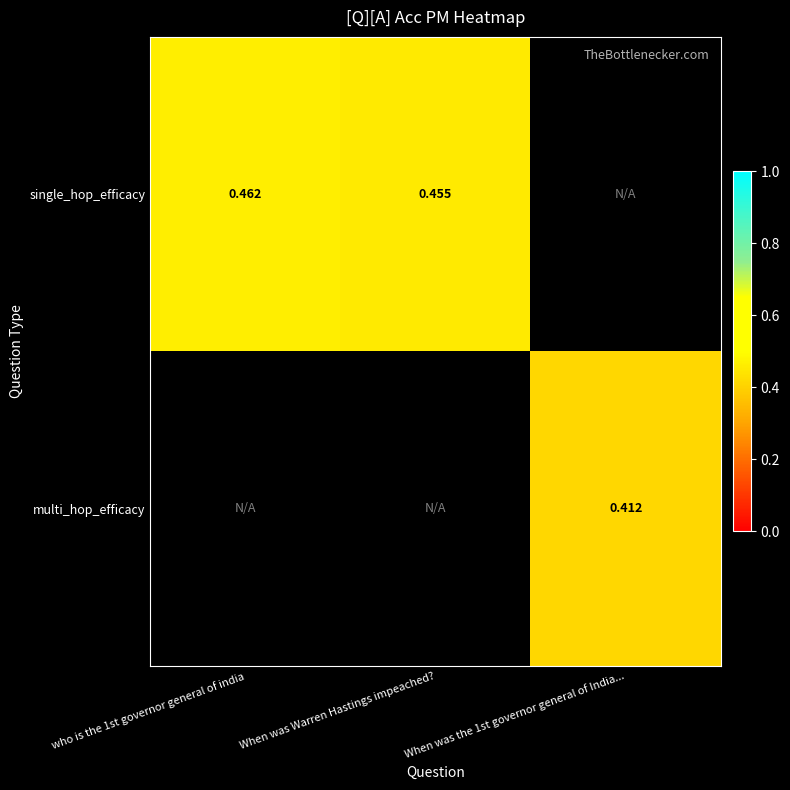

Is the value of single_hop_efficacy at who is the 1st governor general of india greater than the value of multi_hop_efficacy at When was the 1st governor general of India...?

Yes